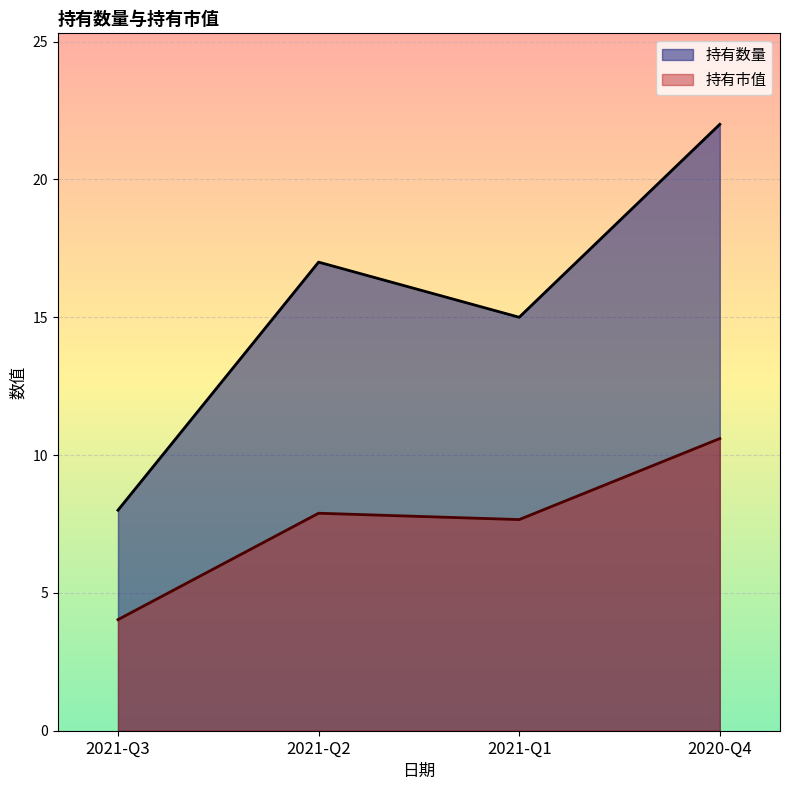

How many lines are shown in the chart?

2